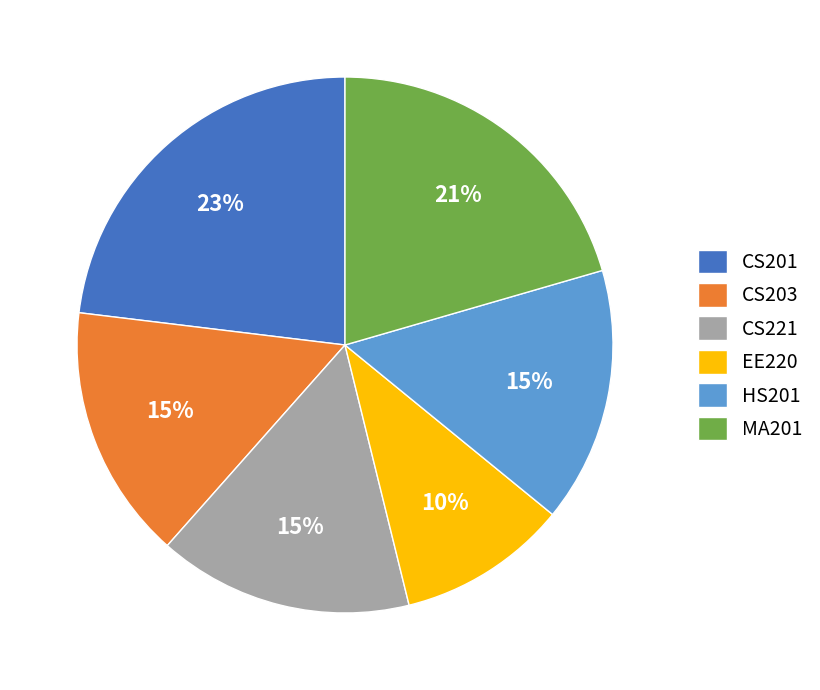

Approximately how many times larger is the value at CS201 compared to CS221?

1.5